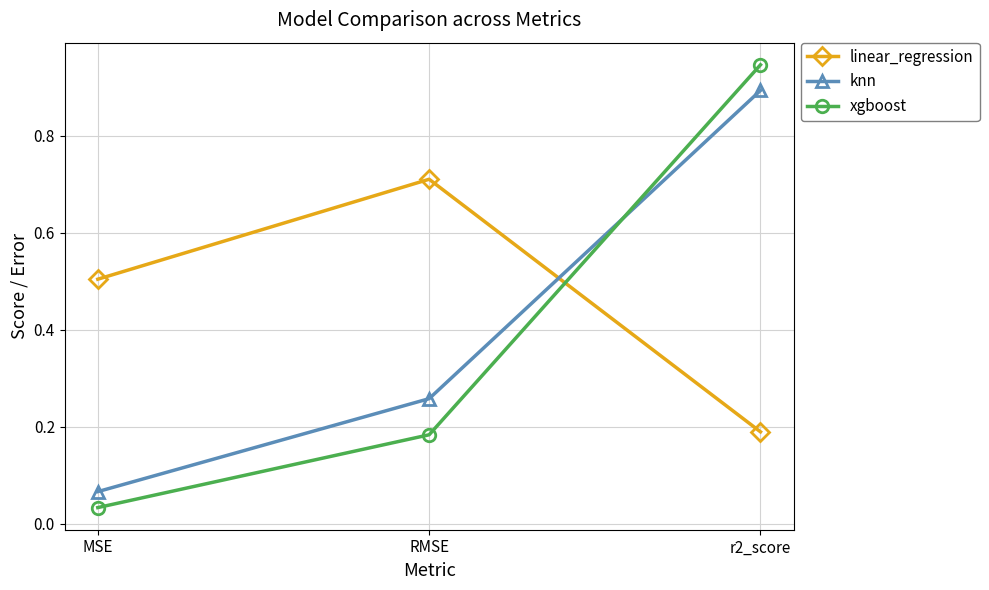

Which category has the lowest value across all series?

MSE